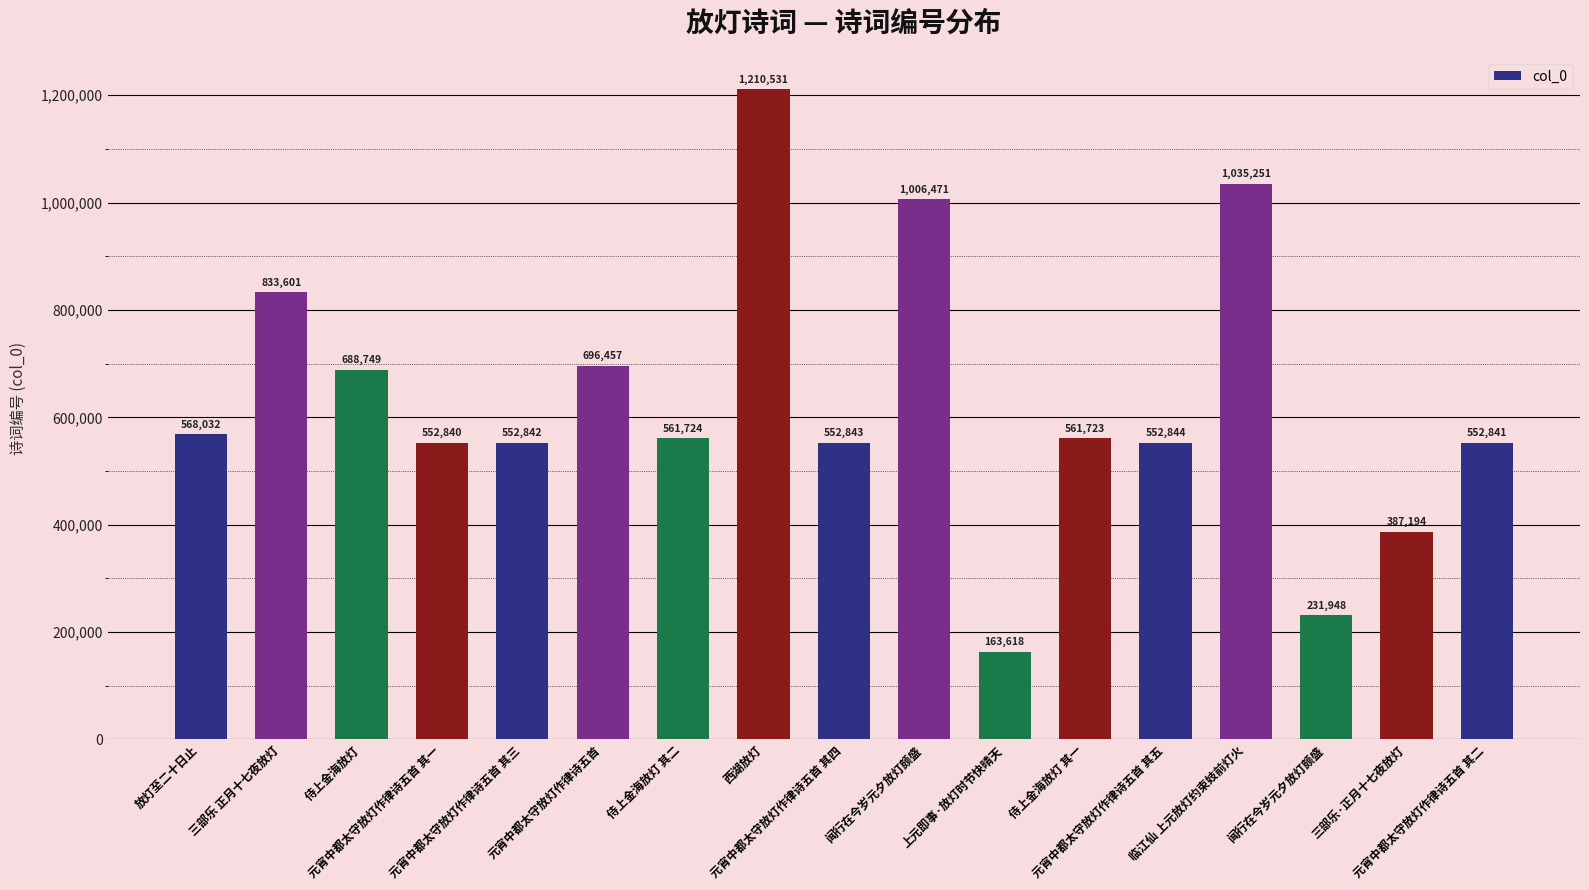

How many data points does each series have?

17